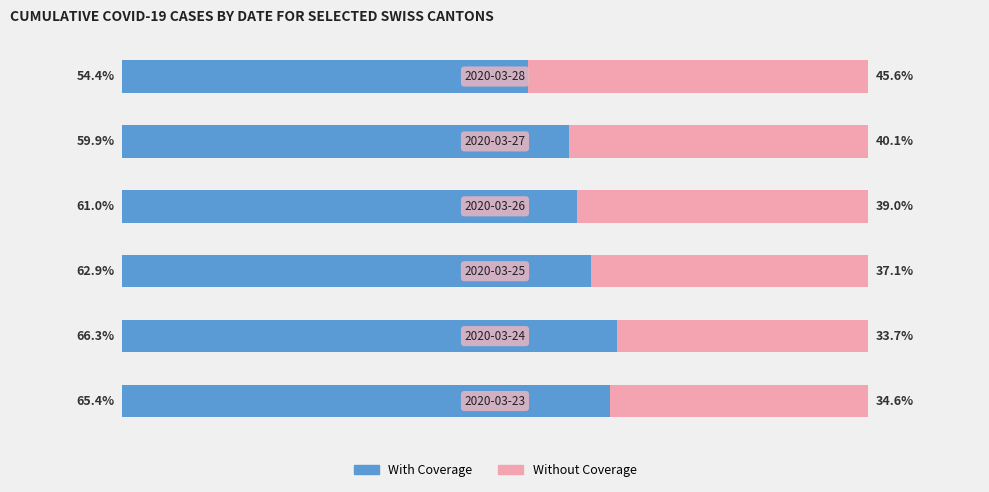

Which series has the largest range (max minus min)?

Without Coverage